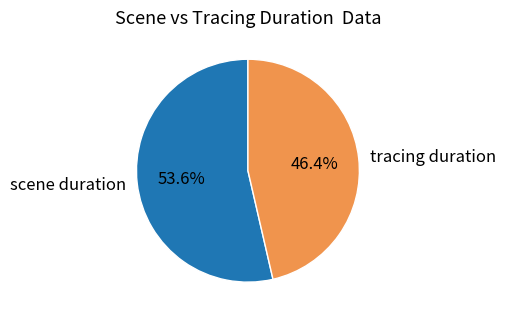

What is the largest slice in the pie chart?

scene duration